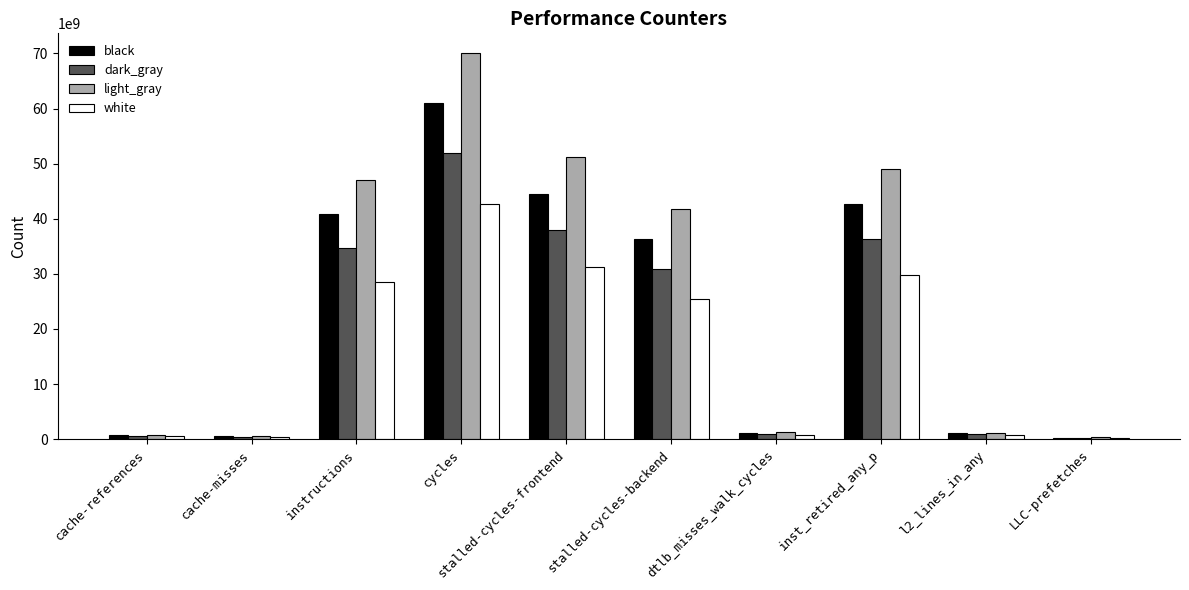

Which series has the largest total across all categories?

light_gray